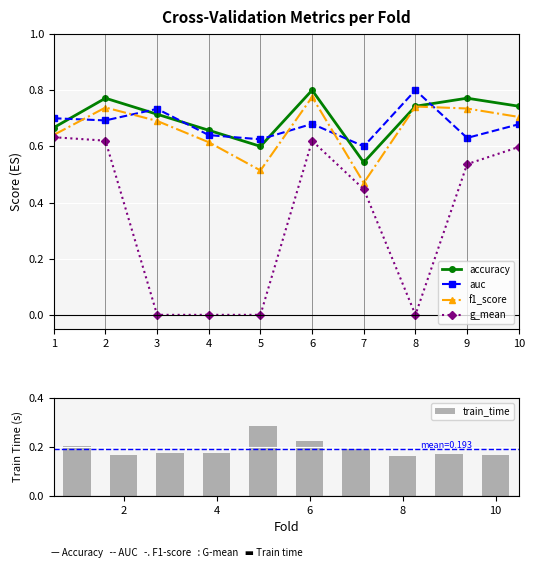

At which label does train_time reach its minimum?

8